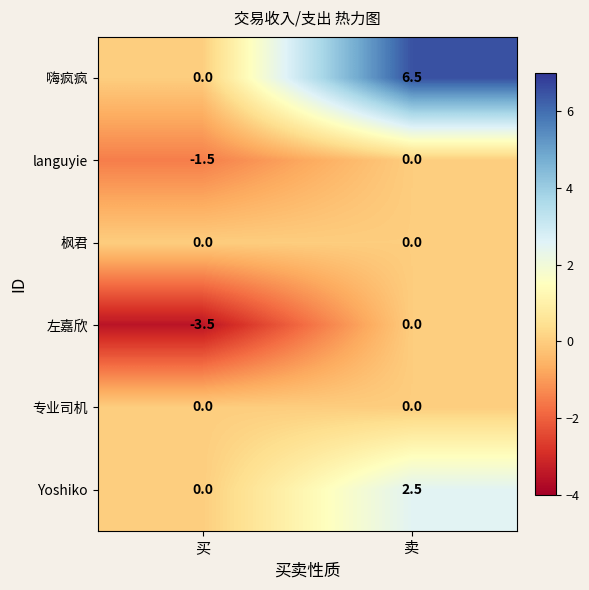

Reading left to right, transcribe all the data shown in this chart.

嗨疯疯: 买=0.0	卖=6.5
languyie: 买=-1.5	卖=0.0
枫君: 买=0.0	卖=0.0
左嘉欣: 买=-3.5	卖=0.0
专业司机: 买=0.0	卖=0.0
Yoshiko: 买=0.0	卖=2.5